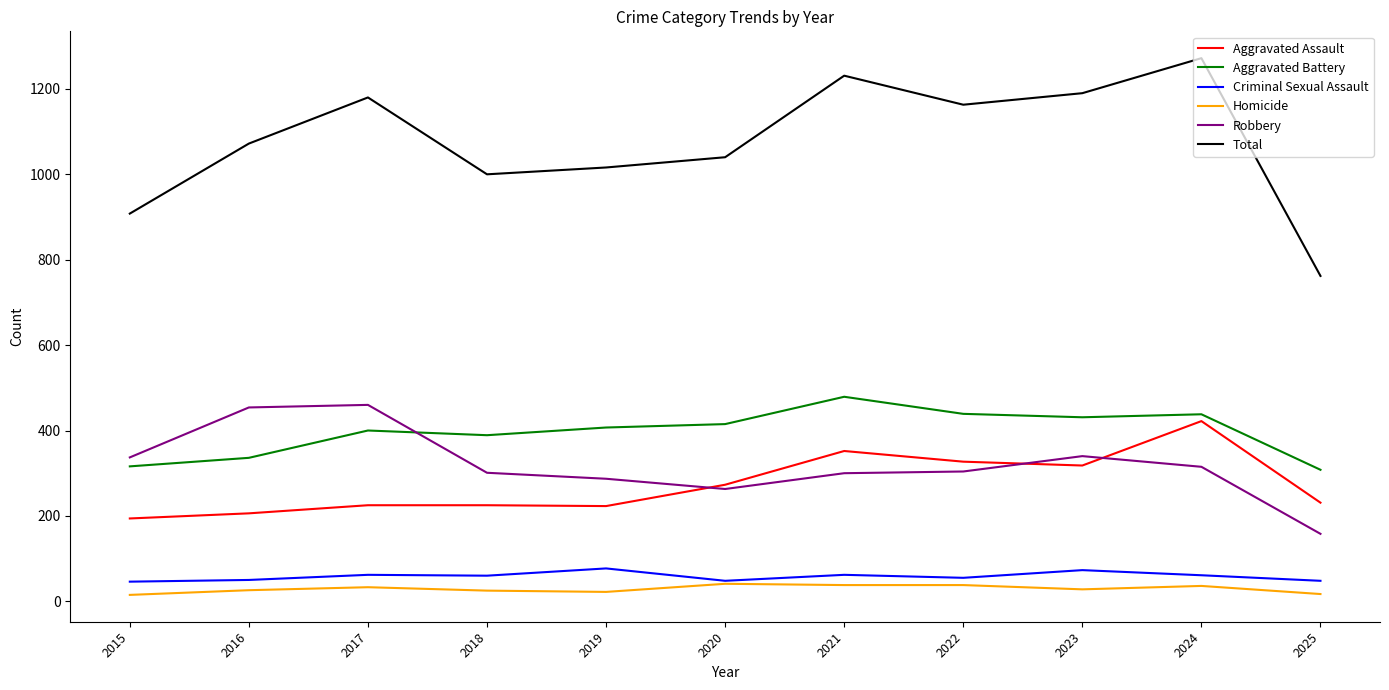

Is it true that Total equals 245 at 2018?

False